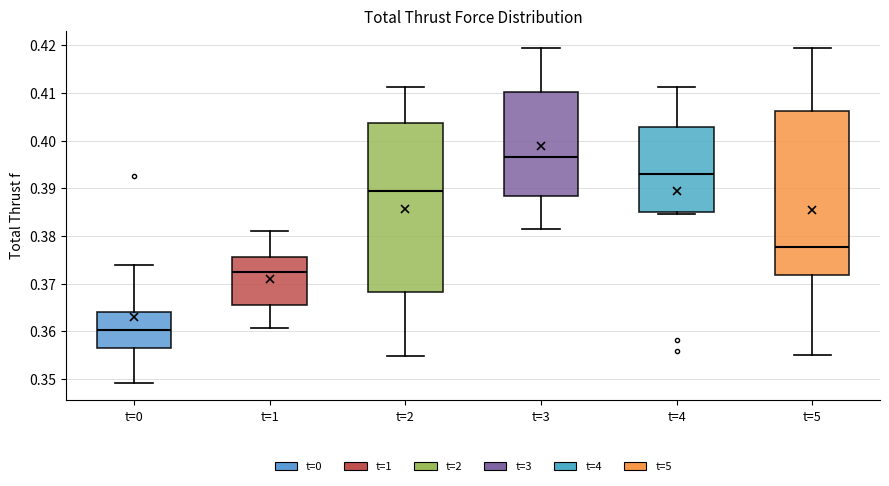

Comparing the boxes themselves (not the whiskers), which one is the tallest?

t=2